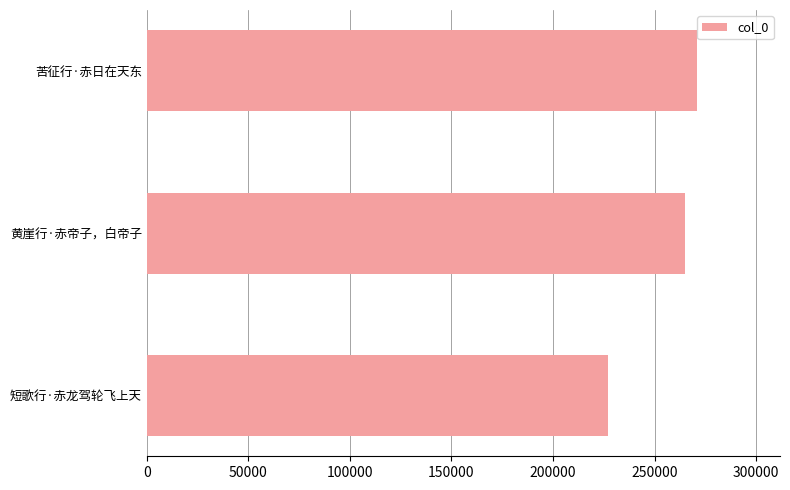

How many data points are less than 264785?

1